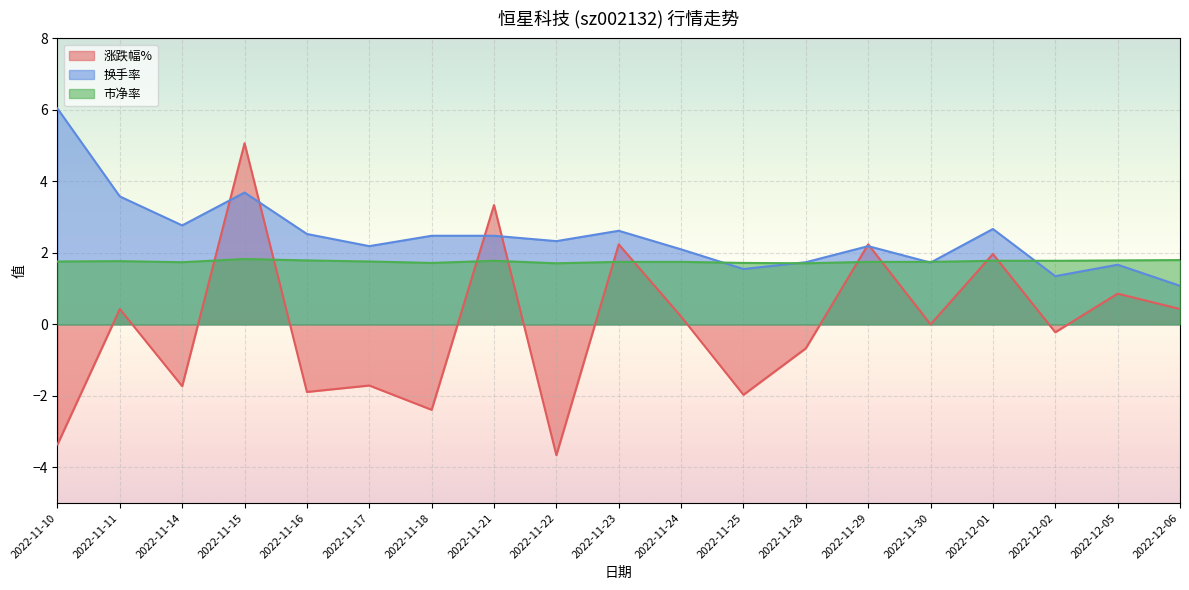

What is the difference between the maximum and second lowest values in the 换手率 series?

4.7